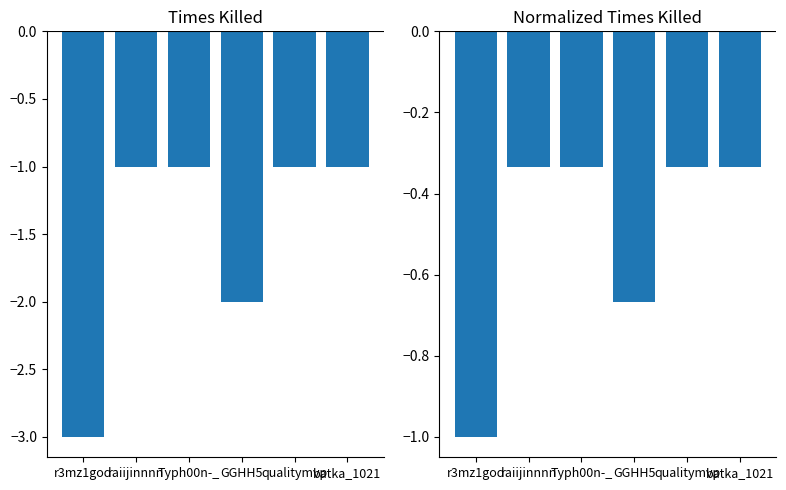

Reading left to right, what are all the values shown in this chart?

Kill Count: r3mz1god=-3.0	raiijinnnn=-1.0	Typh00n-_=-1.0	GGHH5=-2.0	qualitymvp=-1.0	batka_1021=-1.0
Normalized Kill Count: r3mz1god=-1.0	raiijinnnn=-0.3	Typh00n-_=-0.3	GGHH5=-0.7	qualitymvp=-0.3	batka_1021=-0.3